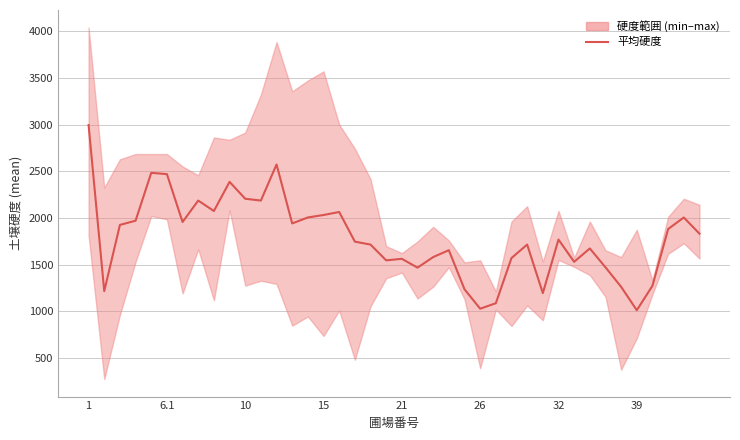

True or false: there are more than 1 points higher than both neighbors.

True